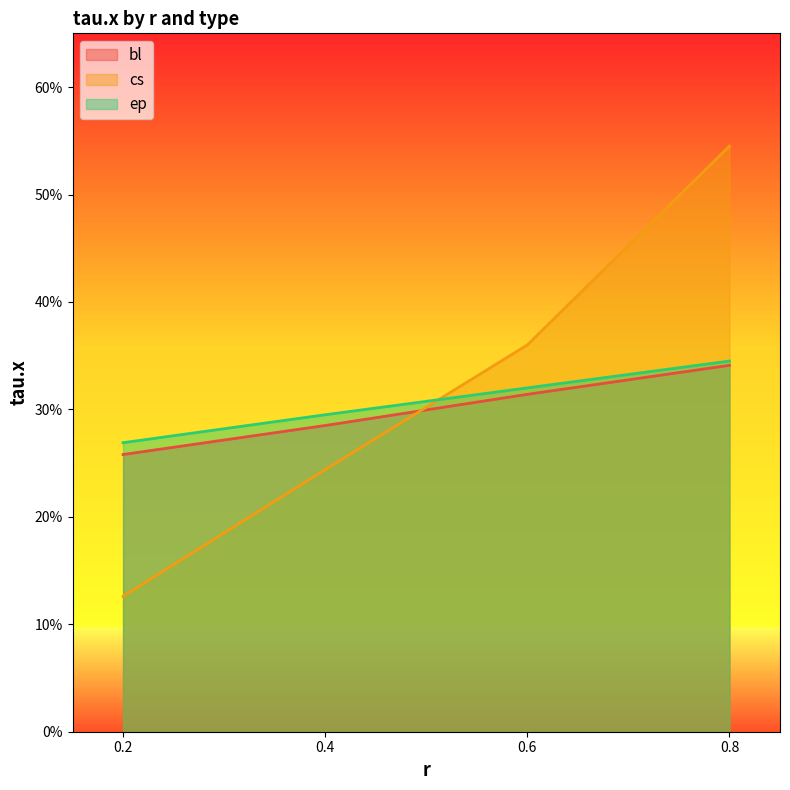

Reading left to right, what are all the values shown in this chart?

bl: 0.3	0.3	0.3	0.3
cs: 0.1	0.2	0.4	0.5
ep: 0.3	0.3	0.3	0.3